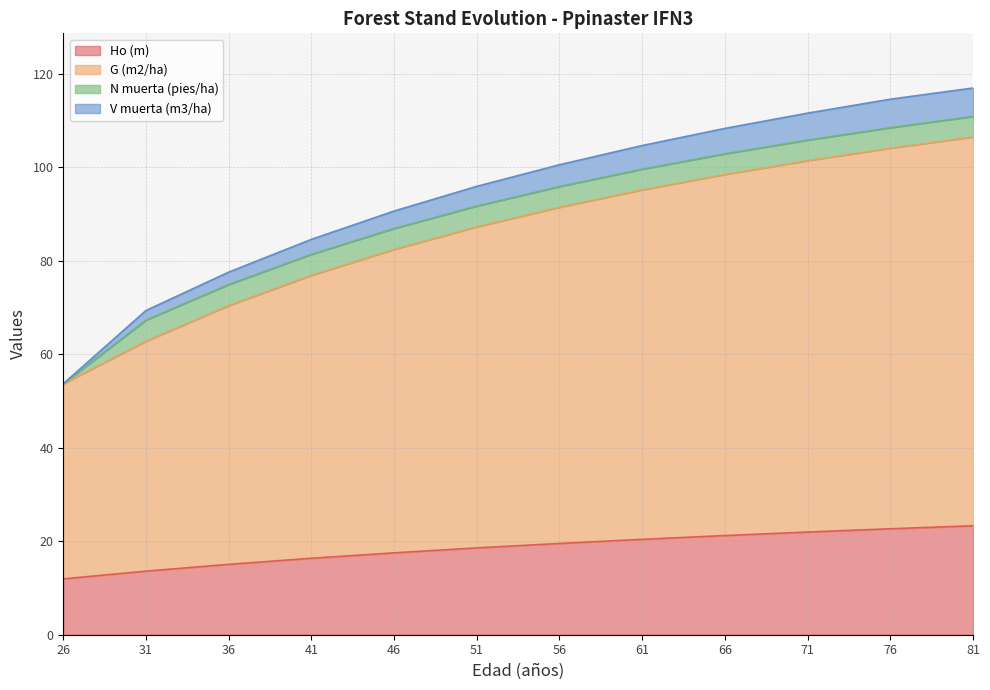

What is the highest value of the Ho (m) series?

23.3